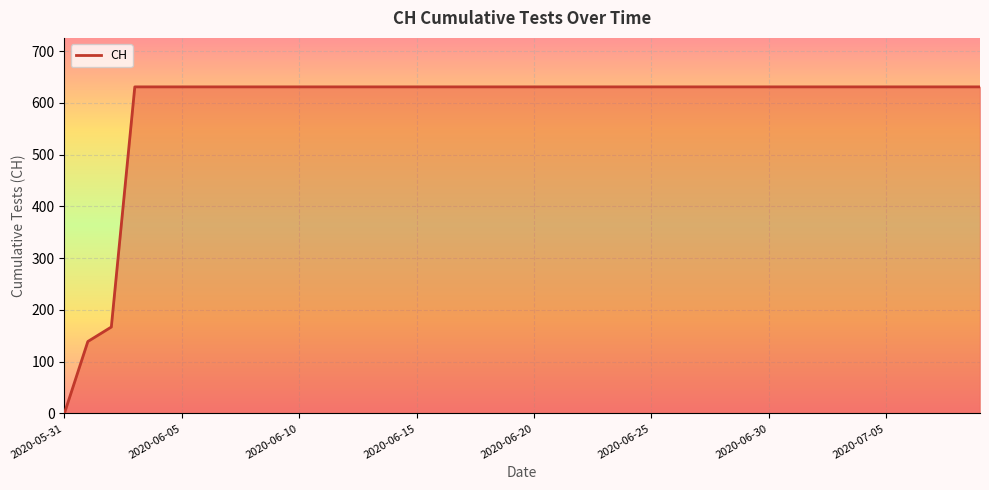

What is the greatest value displayed?

631